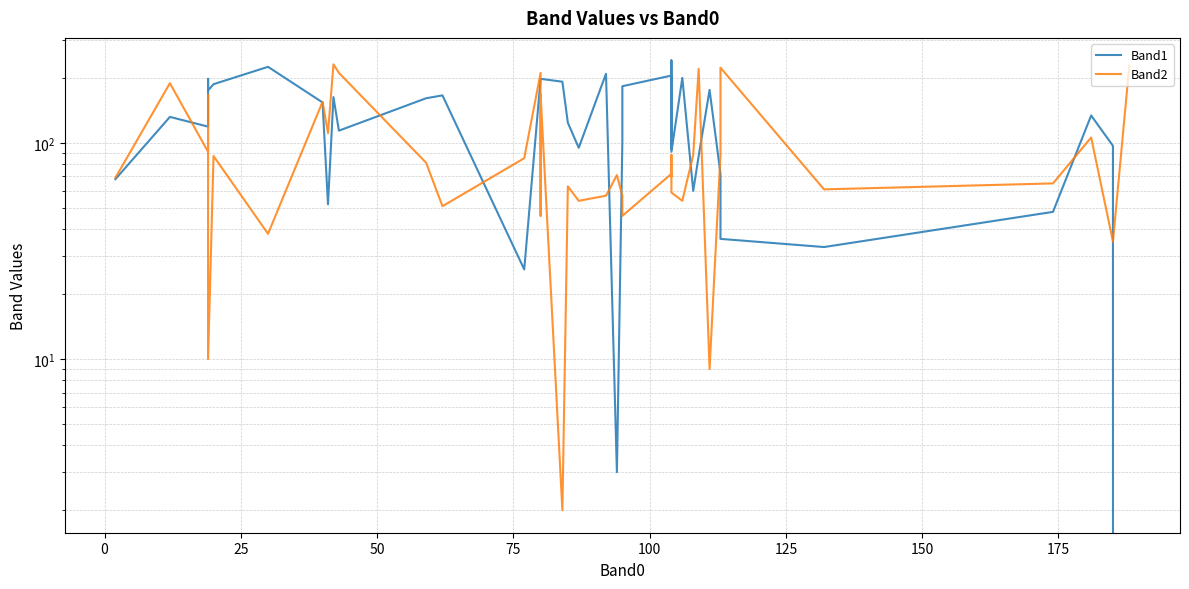

The value of Band1 at 175 is 84. True or false?

False